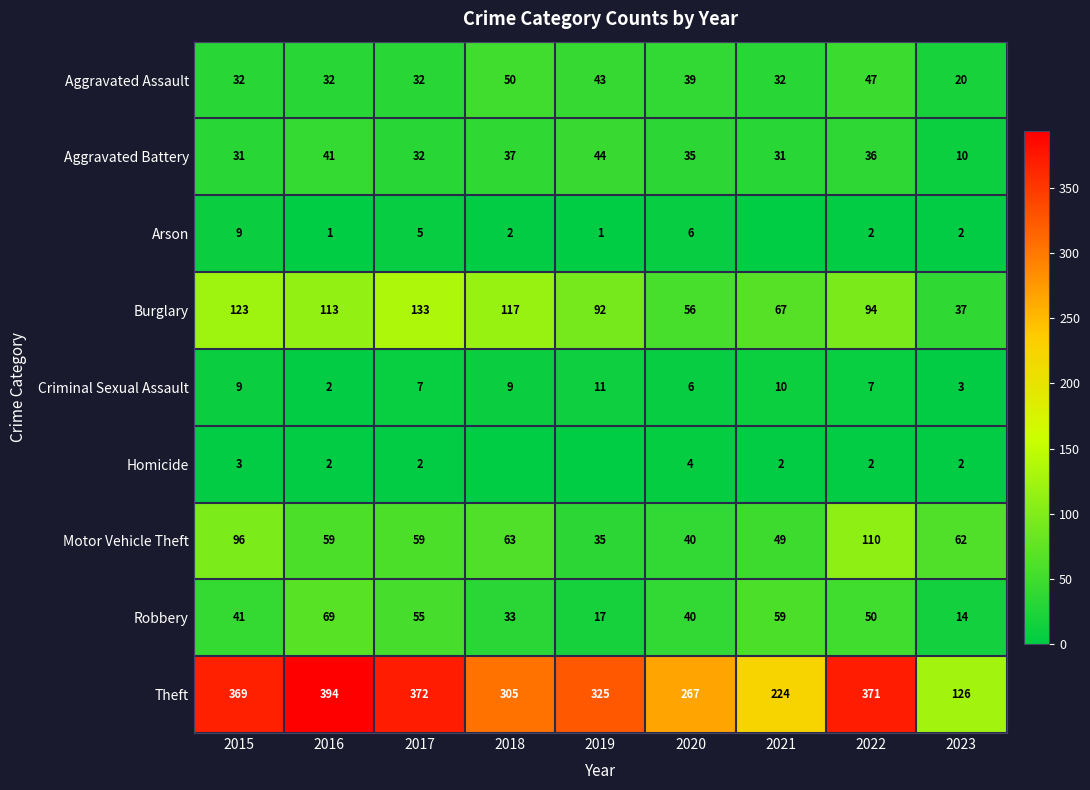

What is the difference between the highest and lowest values at 2022?

369